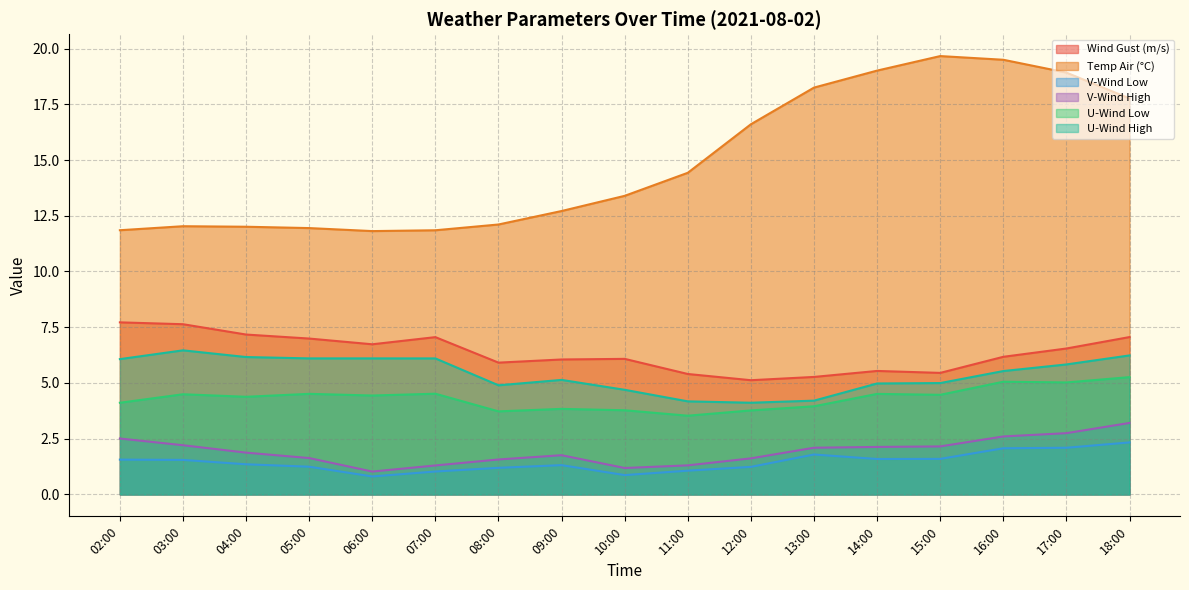

At which label is temp_air closest to 15?

11:00